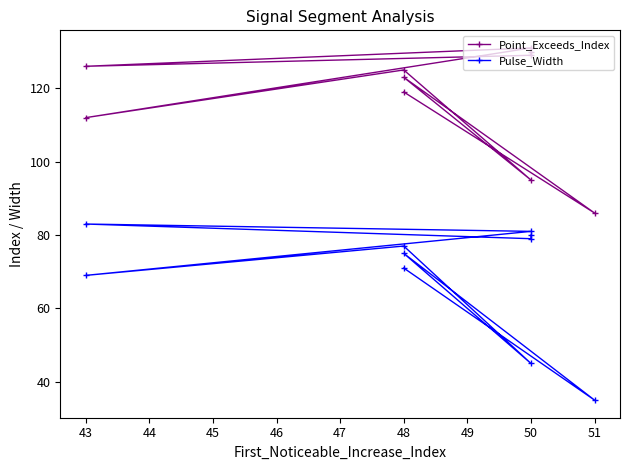

Reading left to right, transcribe all the data shown in this chart.

Point_Exceeds_Index: 130	129	126	131	112	125	95	123	86	119
Pulse_Width: 80	79	83	81	69	77	45	75	35	71